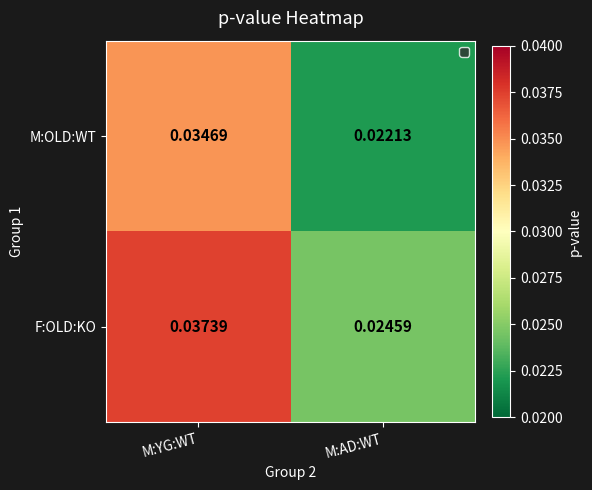

Is the value of M:OLD:WT at M:AD:WT greater than the value of F:OLD:KO at M:AD:WT?

No